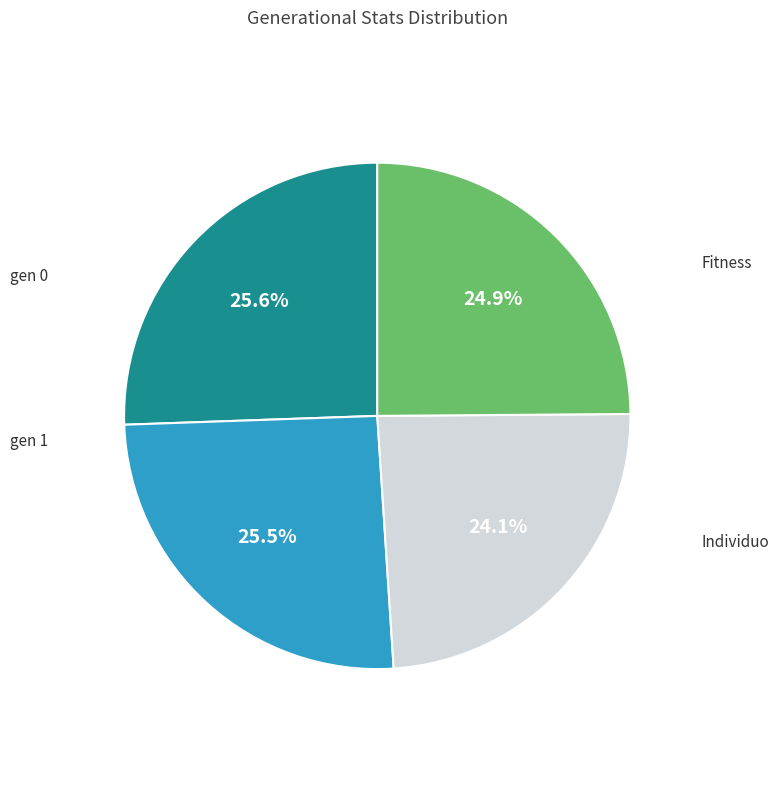

How many segments does this pie chart have?

4